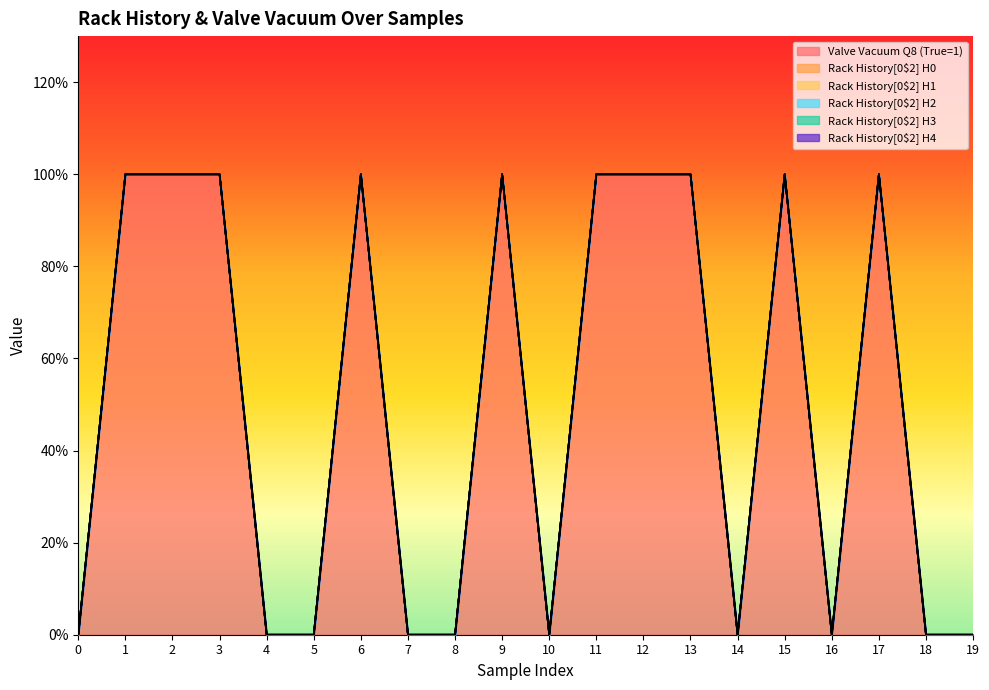

List the series in order of their peak value, highest first.

Valve Vacuum Q8 (True=1), Rack History[0$2] H0, Rack History[0$2] H1, Rack History[0$2] H2, Rack History[0$2] H3, Rack History[0$2] H4